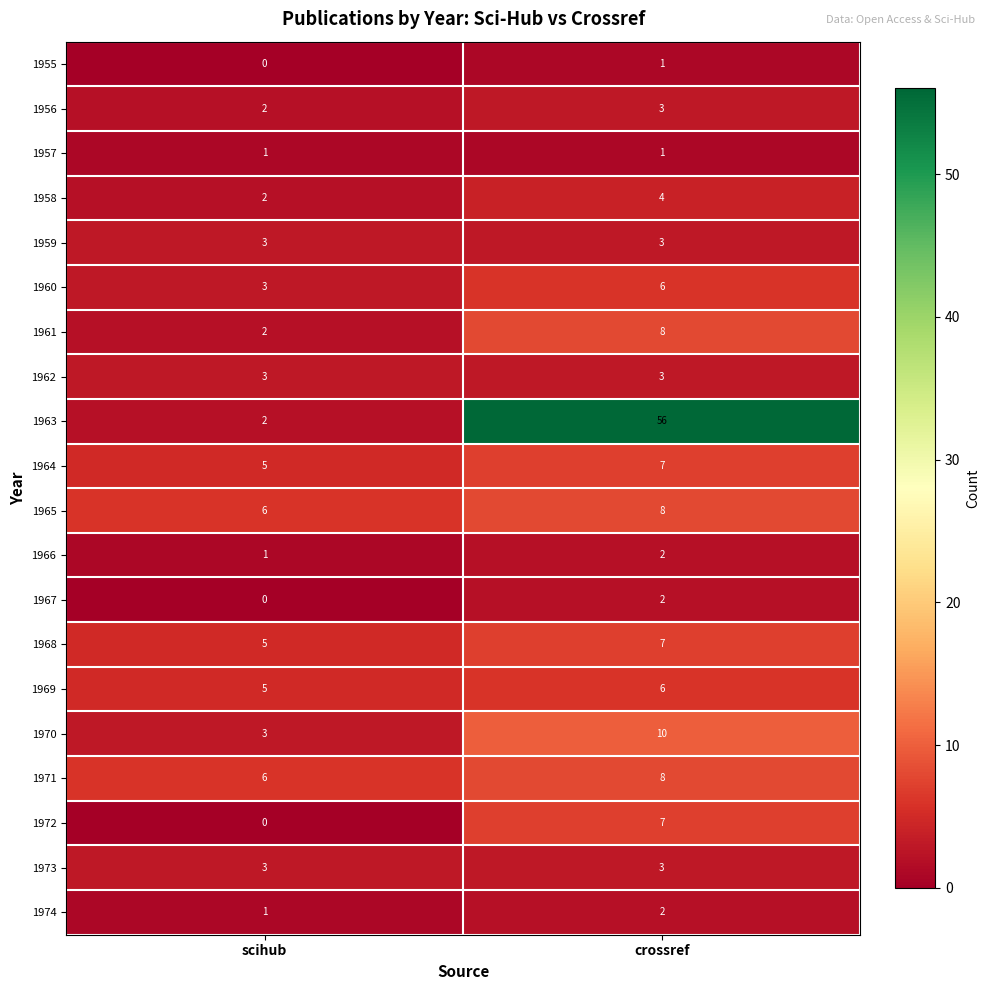

What is the total value across all series at scihub?

53